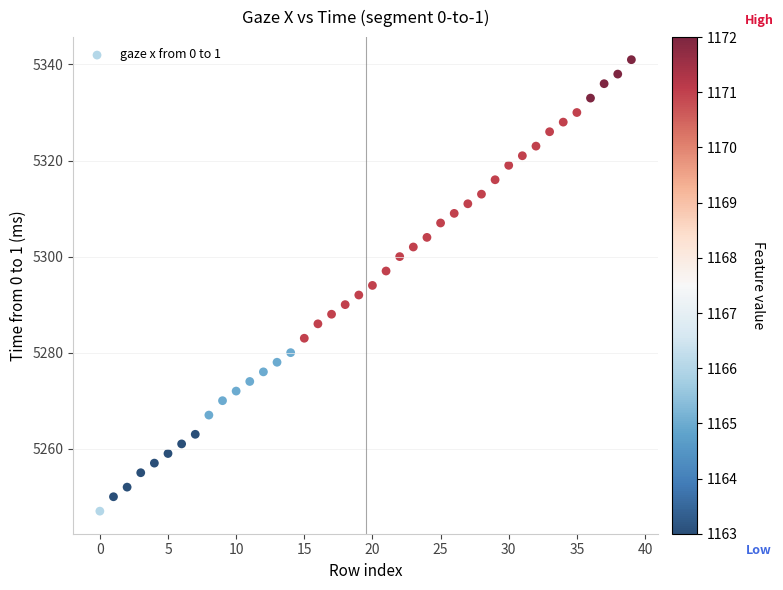

What is the range of Y values (max minus min)?

94